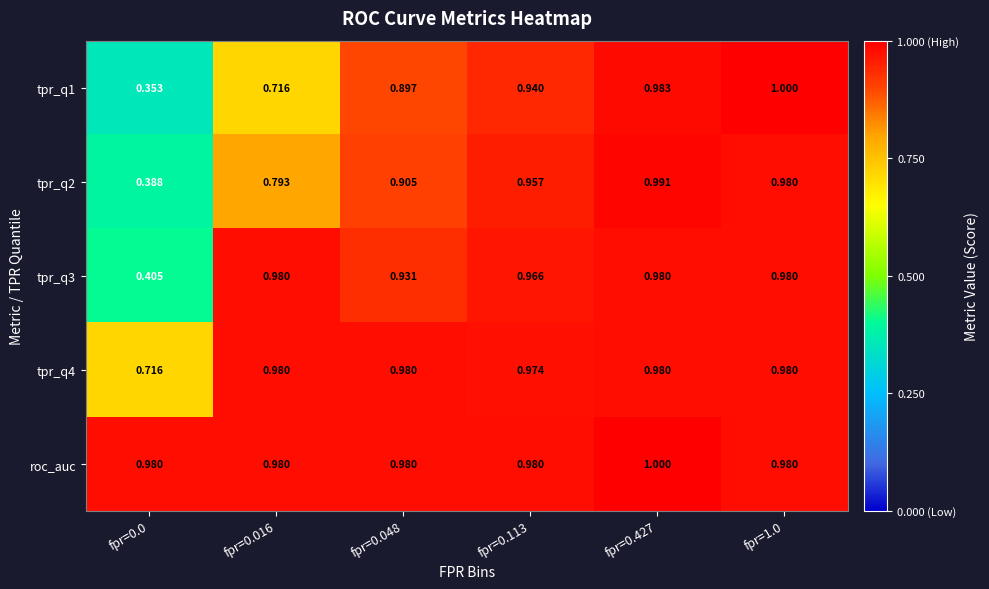

Is the value of tpr_q4 at fpr=0.048 greater than the value of tpr_q3 at fpr=0.048?

Yes